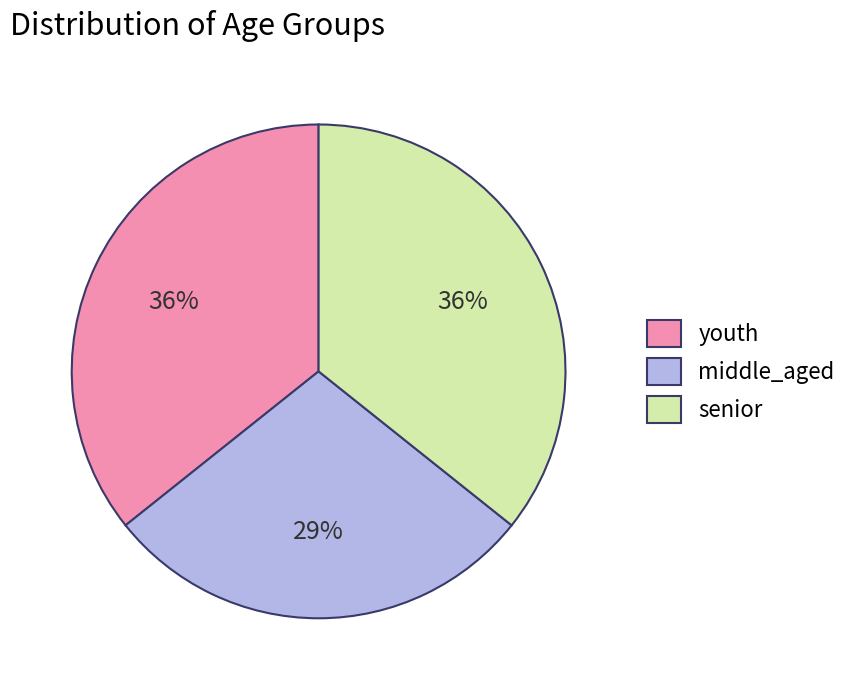

What percentage is the senior slice, to the nearest percent?

36%